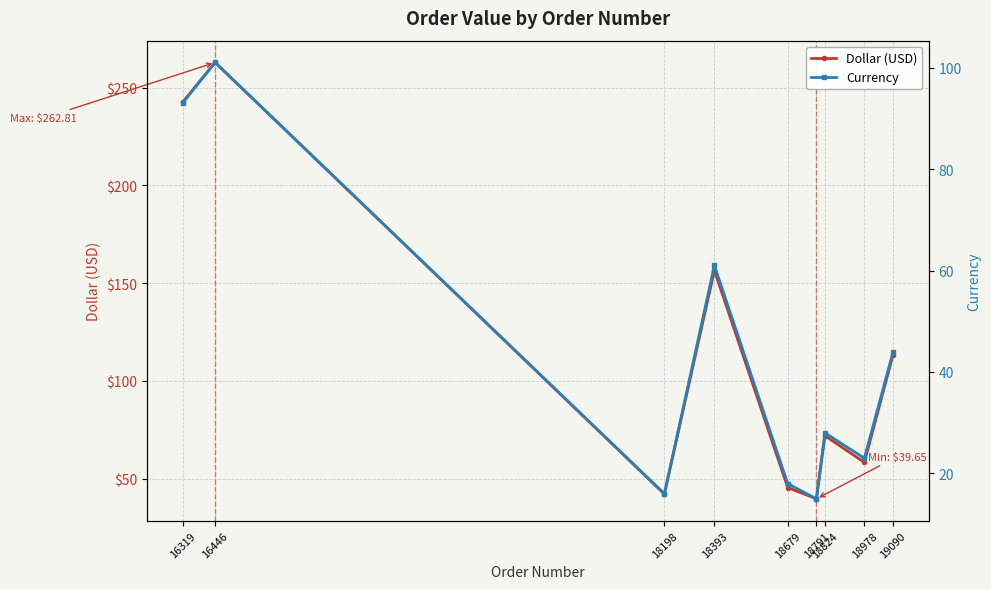

How many lines are shown in the chart?

2